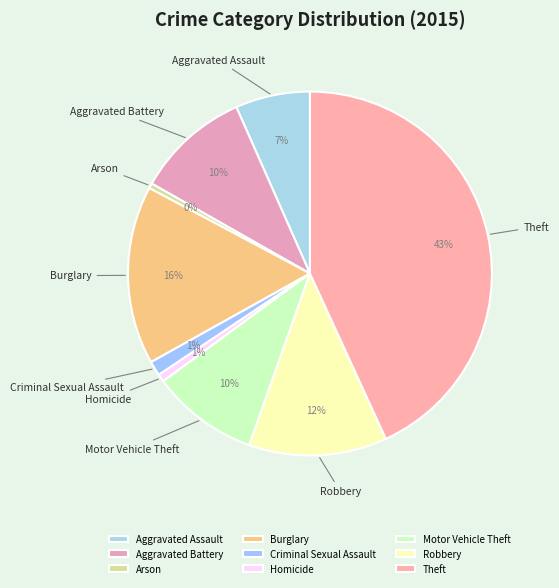

Which has a higher value, Criminal Sexual Assault or Arson?

Criminal Sexual Assault